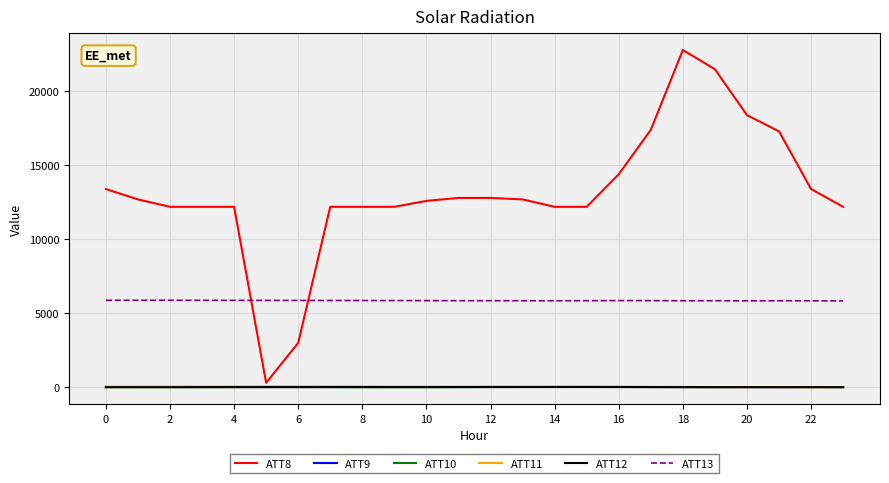

Which series has the largest total across all categories?

ATT8